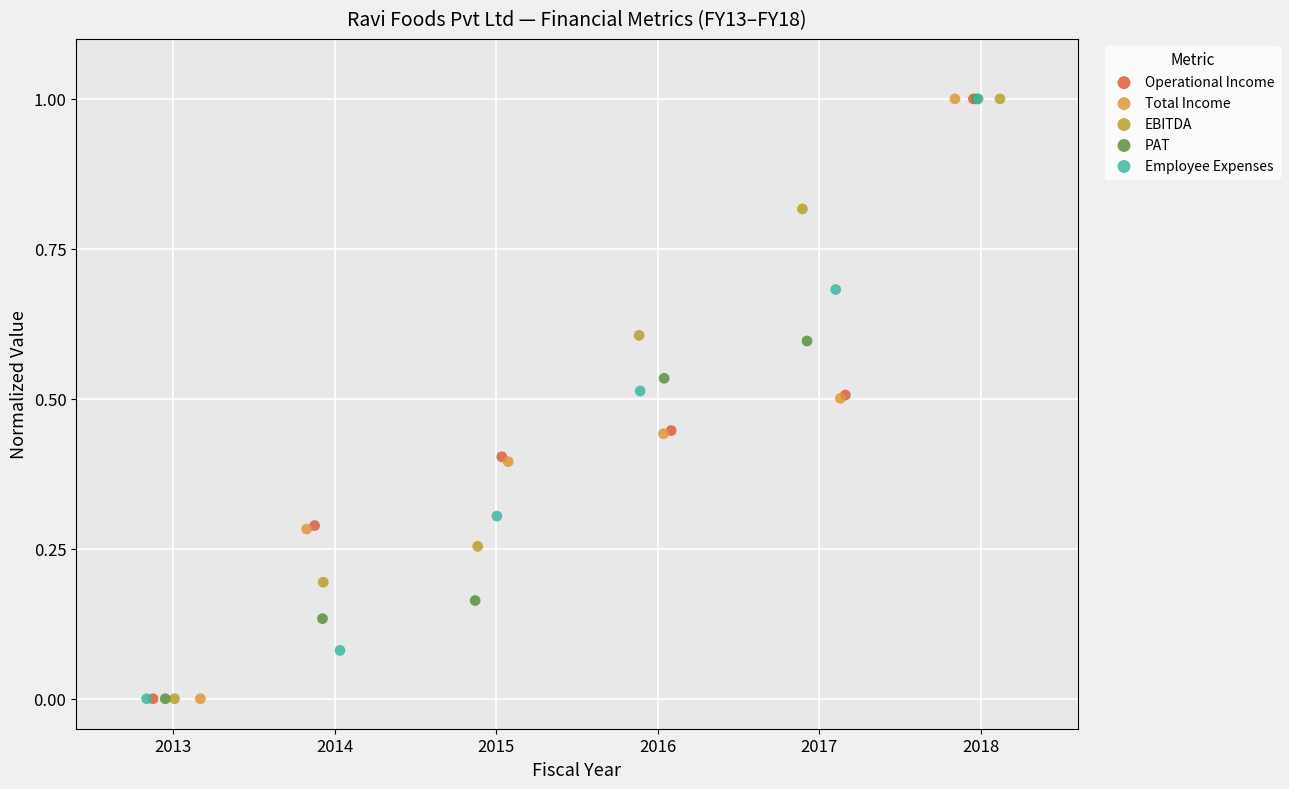

What are all the series names shown in the legend?

Operational Income, Total Income, EBITDA, PAT, Employee Expenses